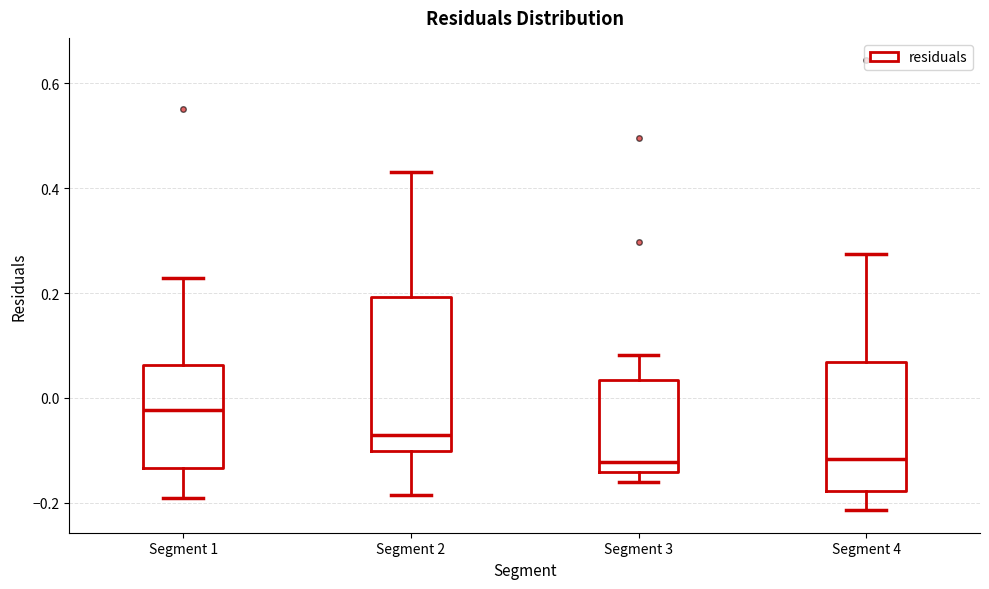

Reading left to right, read every box against the y-axis: the position of its median line, the range the box covers, and the ends of its whiskers. The values are not printed on the chart, so give them approximately, as read against the axis.

Segment 1: median -0.02, box -0.14 to 0.06, whiskers -0.20 to 0.22
Segment 2: median -0.08, box -0.10 to 0.20, whiskers -0.18 to 0.44
Segment 3: median -0.12, box -0.14 to 0.04, whiskers -0.16 to 0.08
Segment 4: median -0.12, box -0.18 to 0.06, whiskers -0.22 to 0.28